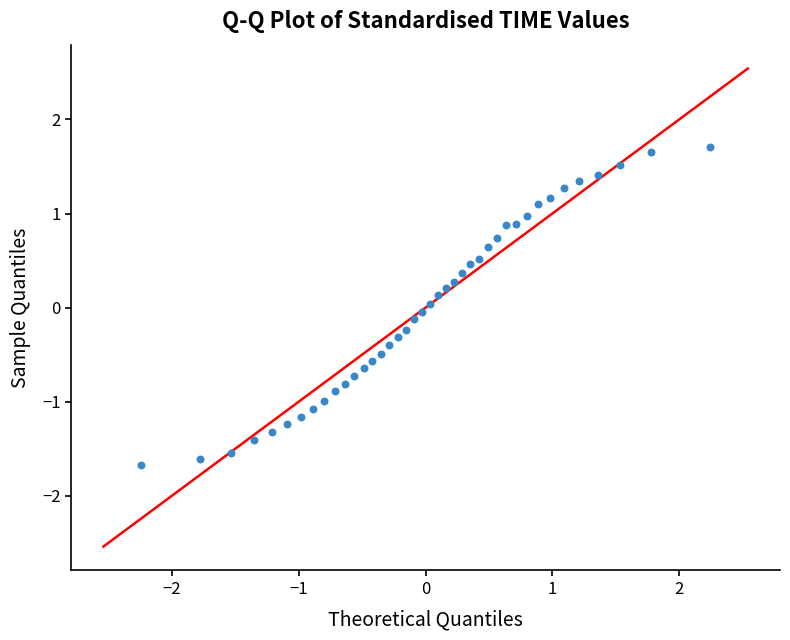

What is the range of Y values (max minus min)?

3.4